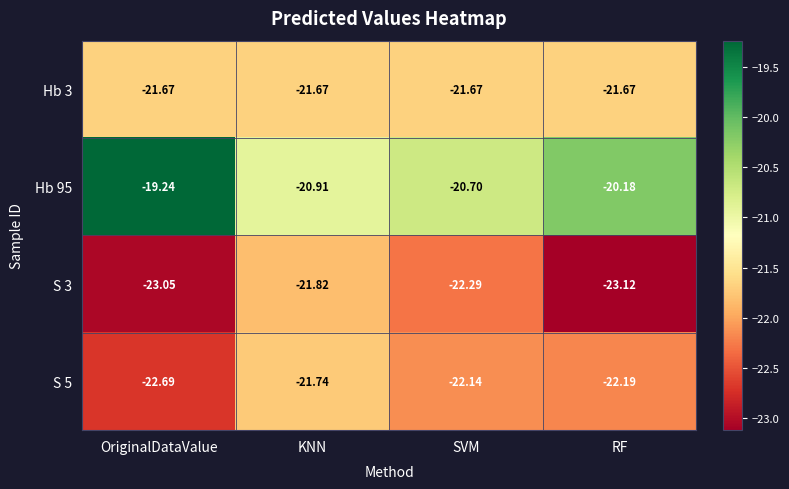

What is the total value across all series at RF?

-87.2